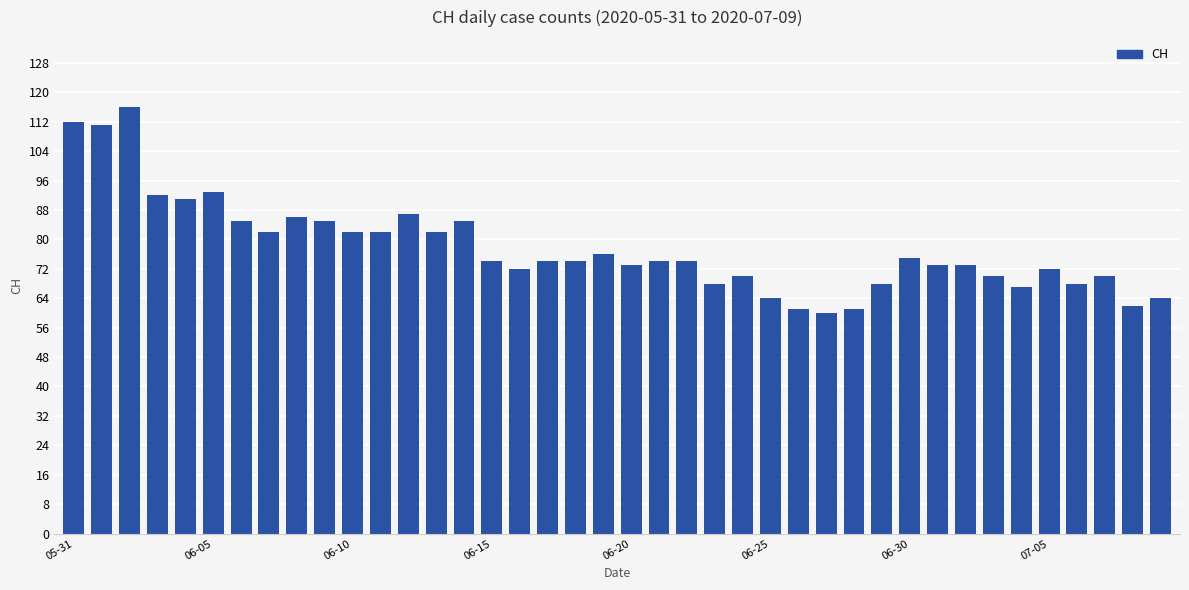

What is the value of the 15th bar from the left?

85